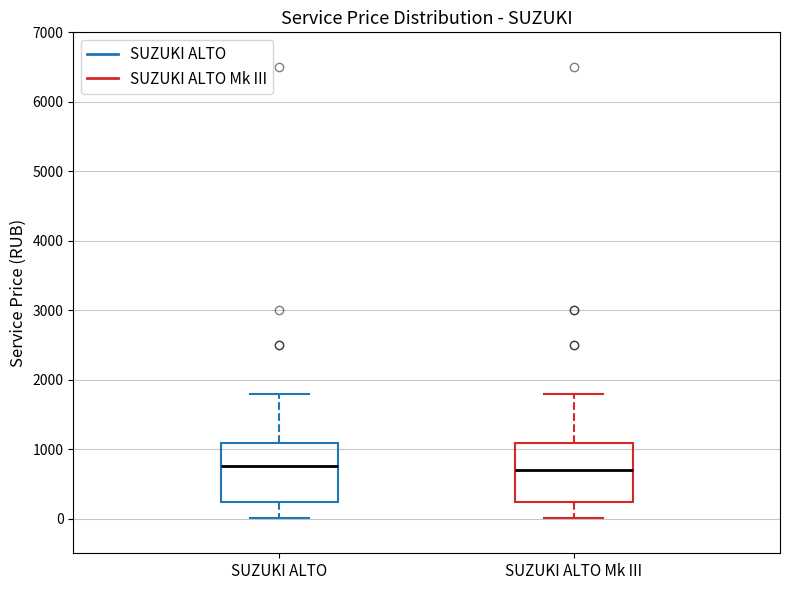

Reading left to right, read every box against the y-axis: the position of its median line, the range the box covers, and the ends of its whiskers. The values are not printed on the chart, so give them approximately, as read against the axis.

SUZUKI ALTO: median 800, box 200 to 1100, whiskers 0 to 1800
SUZUKI ALTO Mk III: median 700, box 200 to 1100, whiskers 0 to 1800